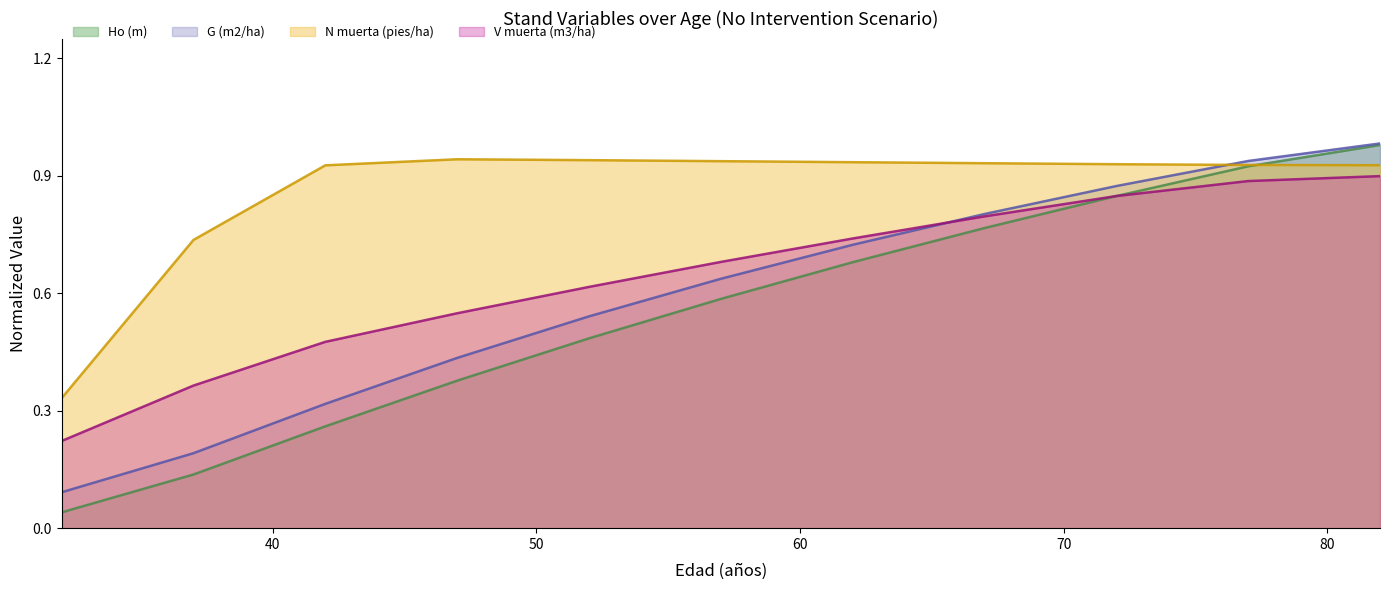

True or false: V muerta (m3/ha) has more than 2 interior local peaks.

False